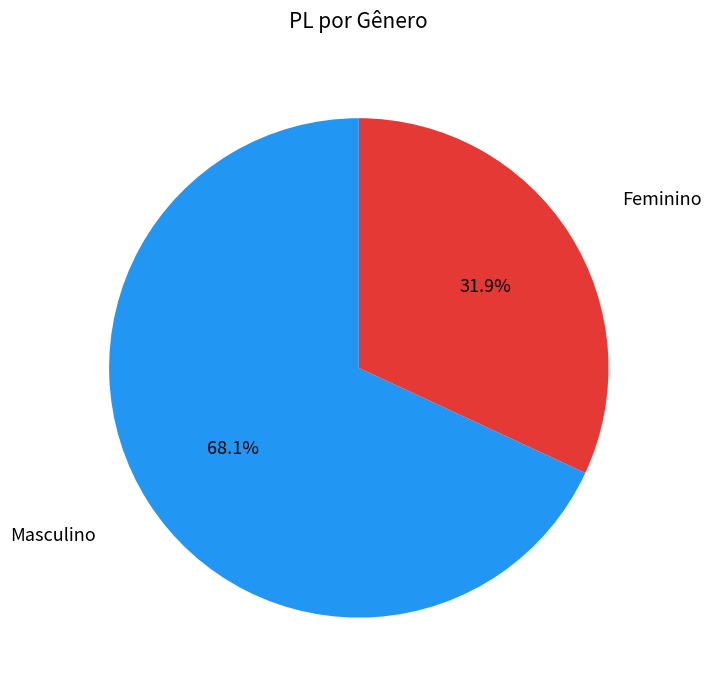

To the nearest percent, what is the difference between the Masculino and Feminino slice percentages?

36%